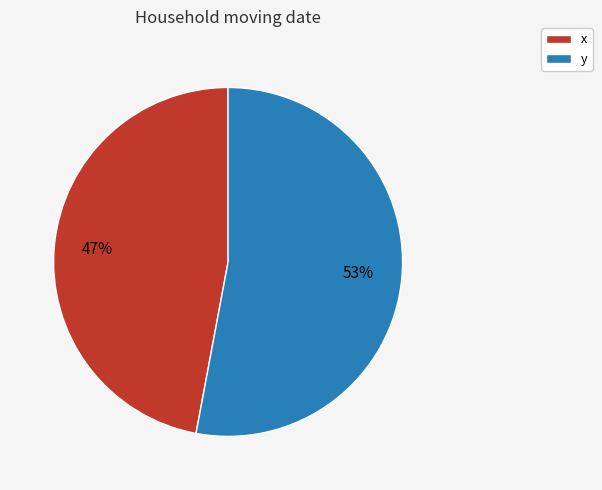

Is the sum of x and y greater than half?

Yes